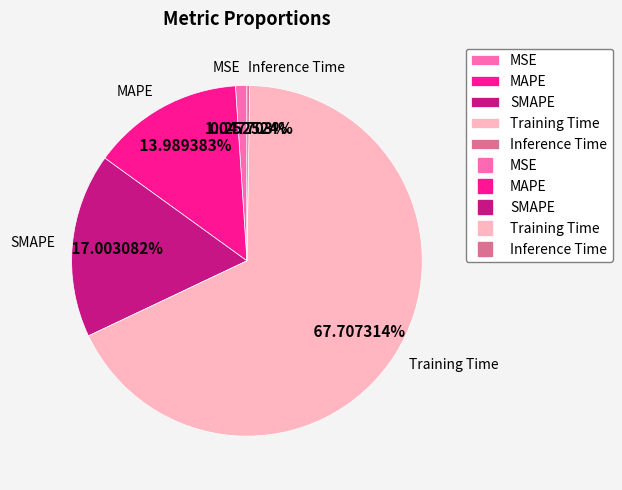

Combined, do Training Time and MSE account for over 50%?

Yes